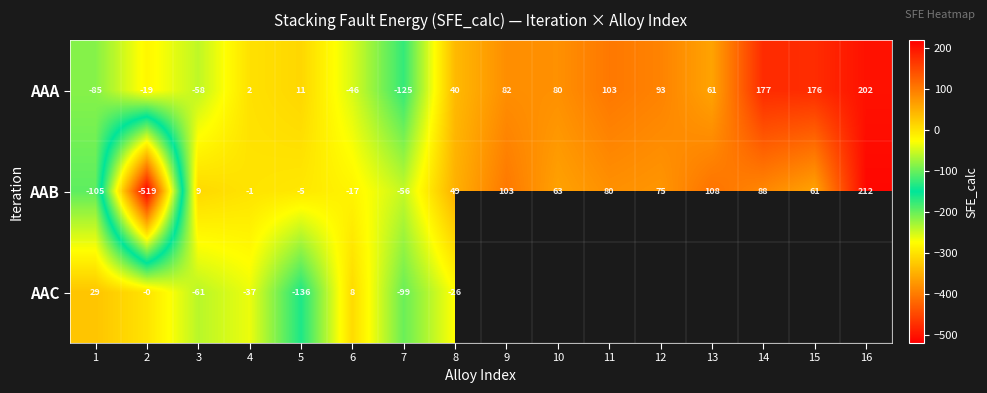

What is the minimum value shown in the chart?

-519.4